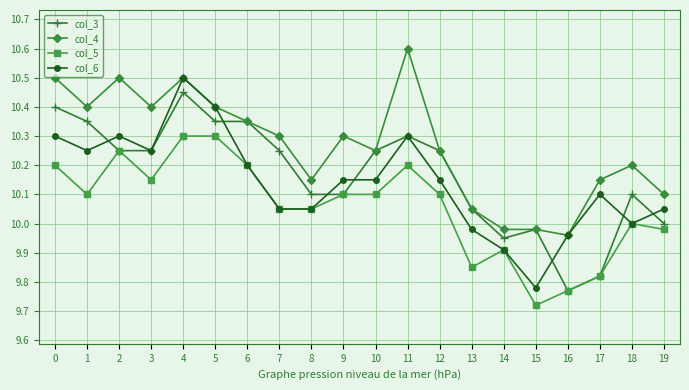

What are all the series names shown in the legend?

col_3, col_4, col_5, col_6